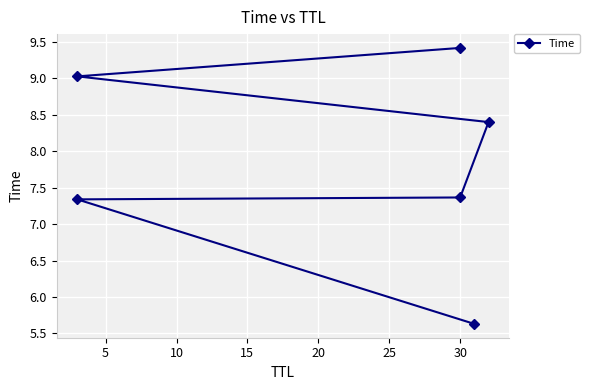

Reading left to right, list all the values displayed in this chart.

5.6	7.3	7.4	8.4	9.0	9.4